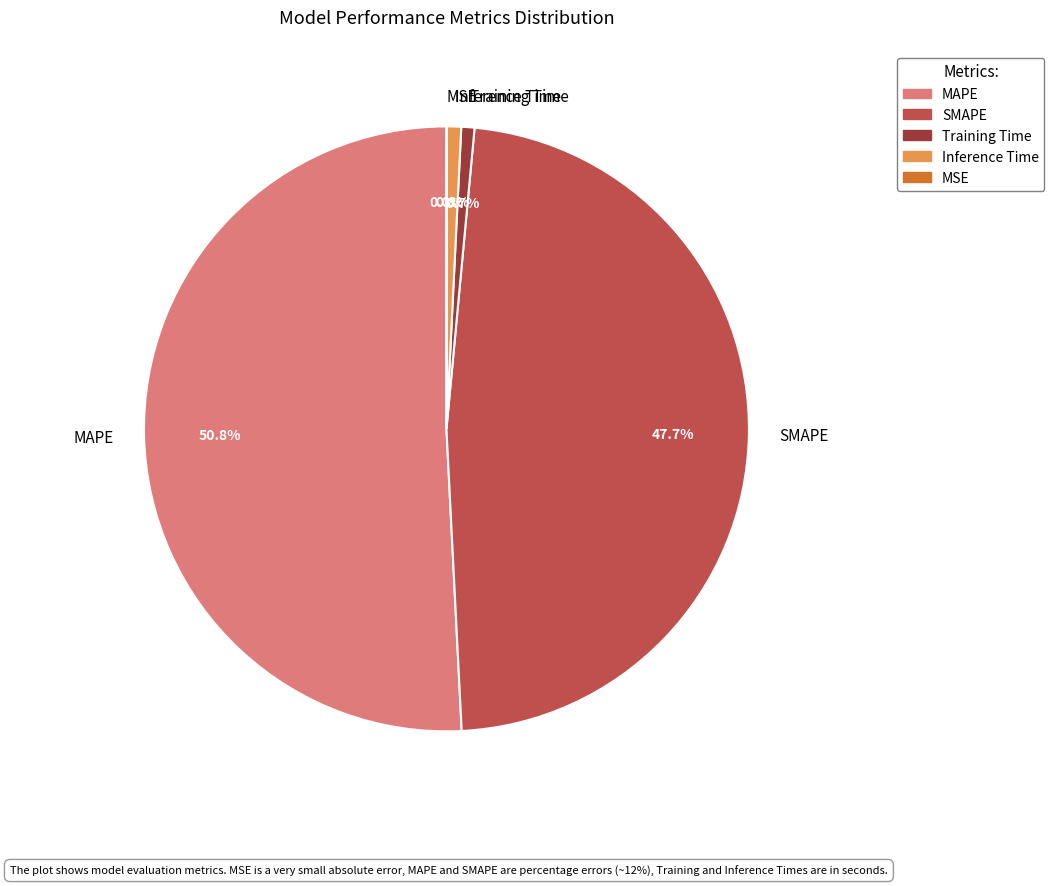

To the nearest percent, what portion does Inference Time represent?

1%